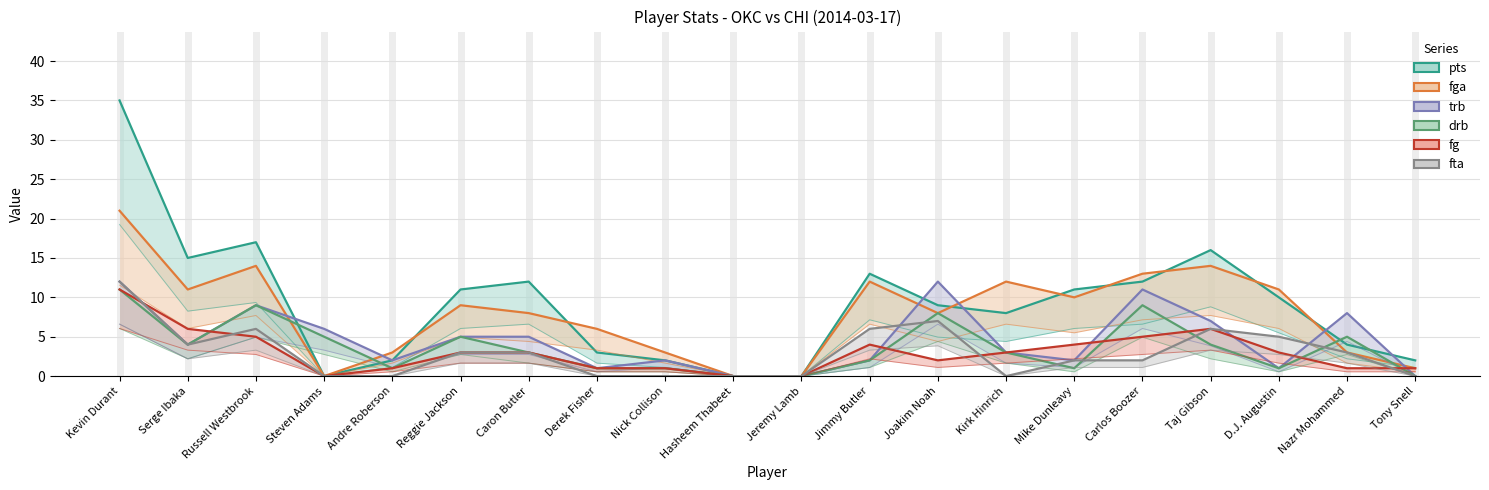

List the labels in order of fta value, smallest first.

Steven Adams, Andre Roberson, Derek Fisher, Nick Collison, Hasheem Thabeet, Jeremy Lamb, Kirk Hinrich, Tony Snell, Mike Dunleavy, Carlos Boozer, Reggie Jackson, Caron Butler, Nazr Mohammed, Serge Ibaka, D.J. Augustin, Russell Westbrook, Jimmy Butler, Taj Gibson, Joakim Noah, Kevin Durant